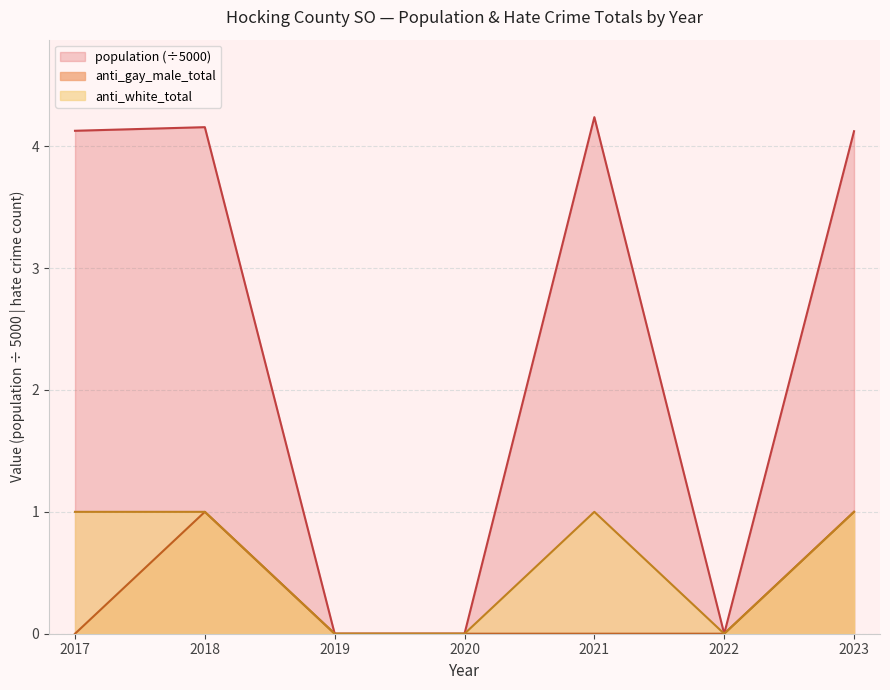

Is the value of anti_gay_male_total at 2017 greater than the value of population at 2021?

No